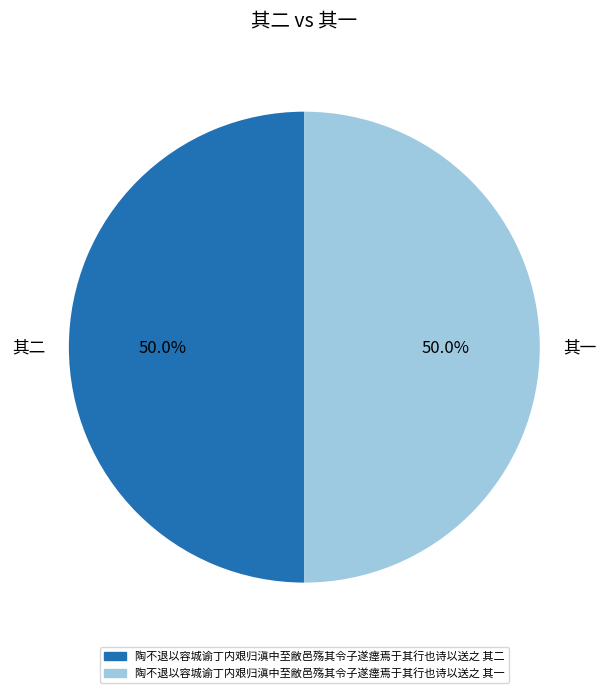

Approximately how many times larger is the value at 其一 compared to 其二?

1.0